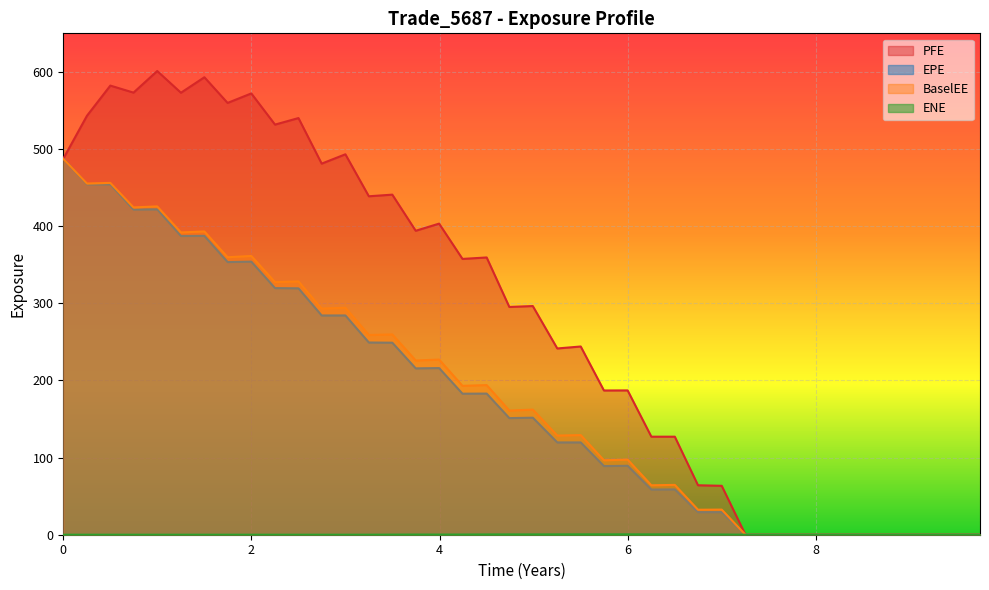

What is the highest value of the ENE series?

0.5